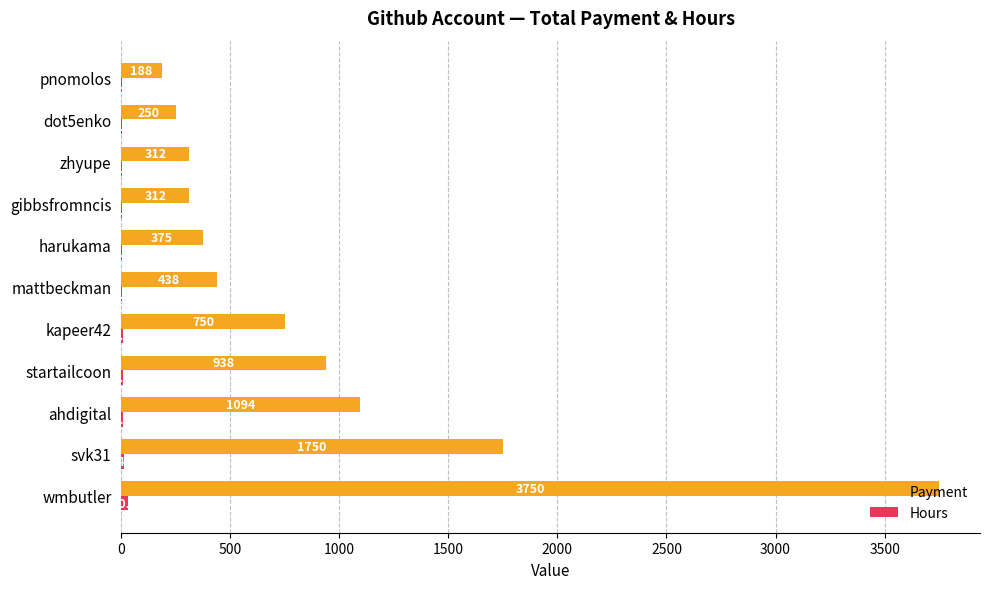

How many data points in Payment are above 437?

6